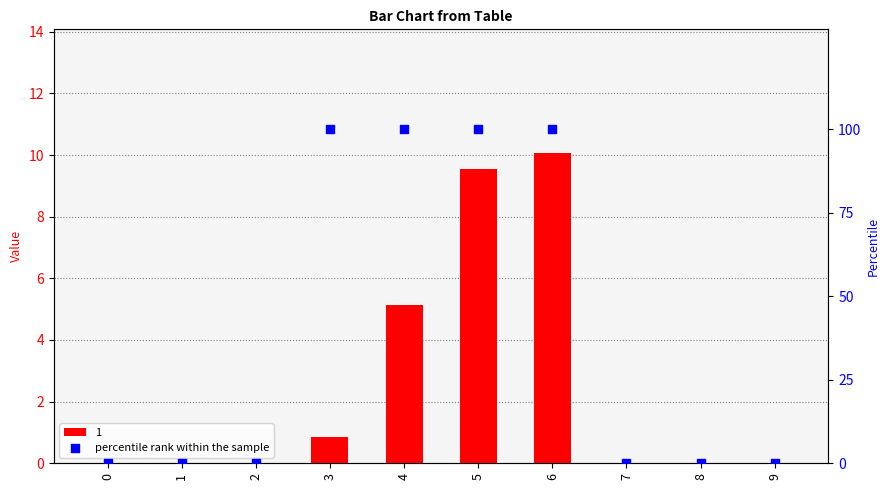

Between 3 and 0, which is larger?

3